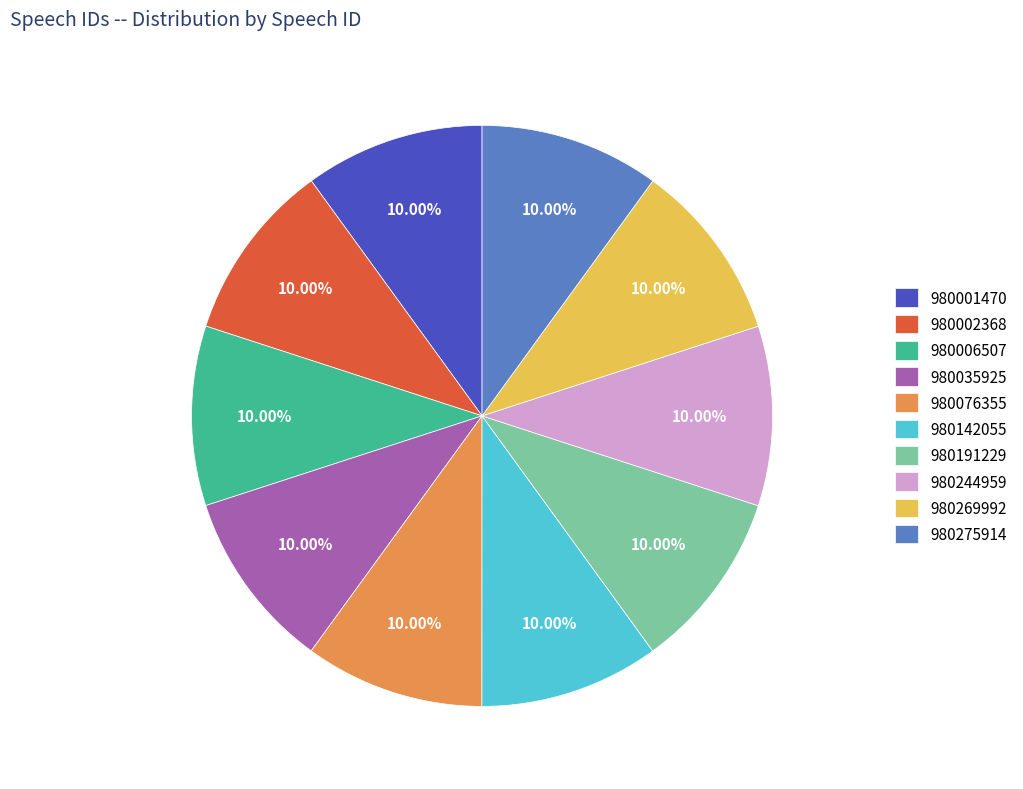

Combined, what portion of the pie is 980269992 and 980006507?

20.0%